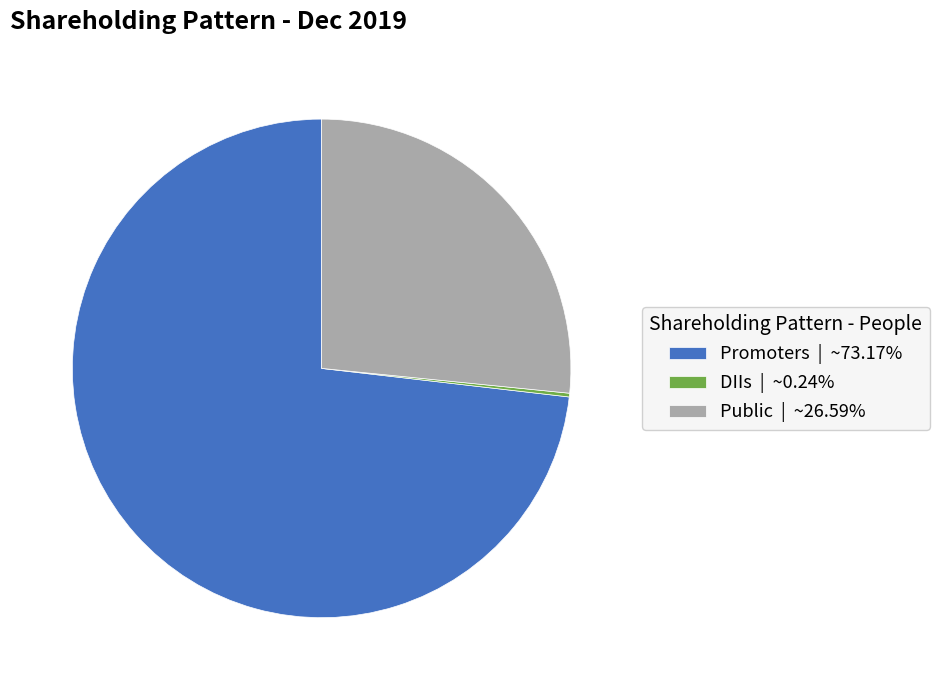

Is there any slice that represents more than half of the pie?

Yes